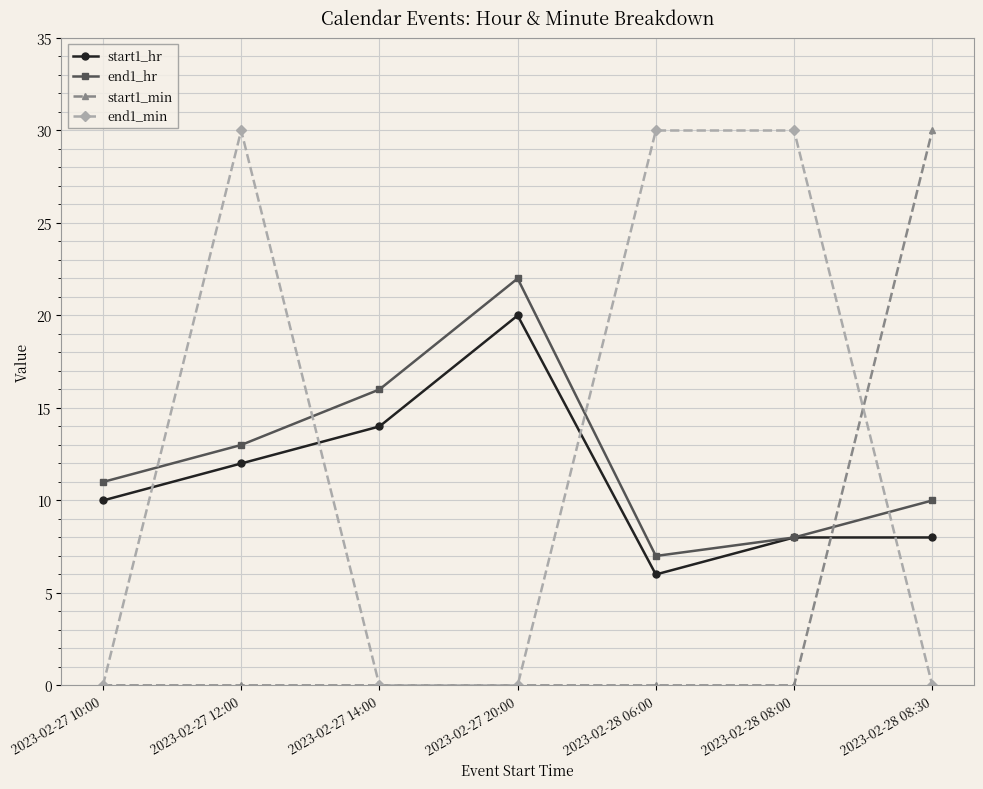

What is the average value of the end1_hr series?

12